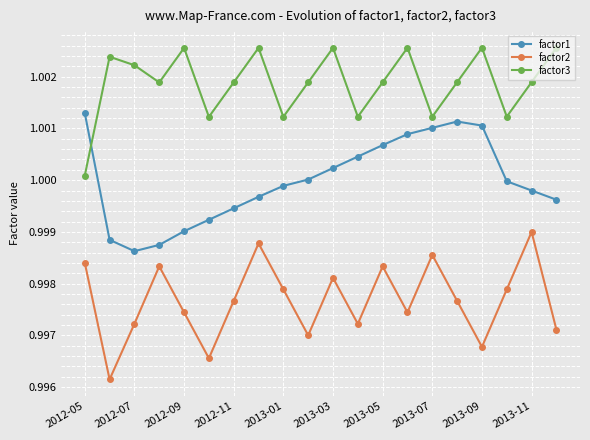

How many interior local valleys does the factor1 series have?

1